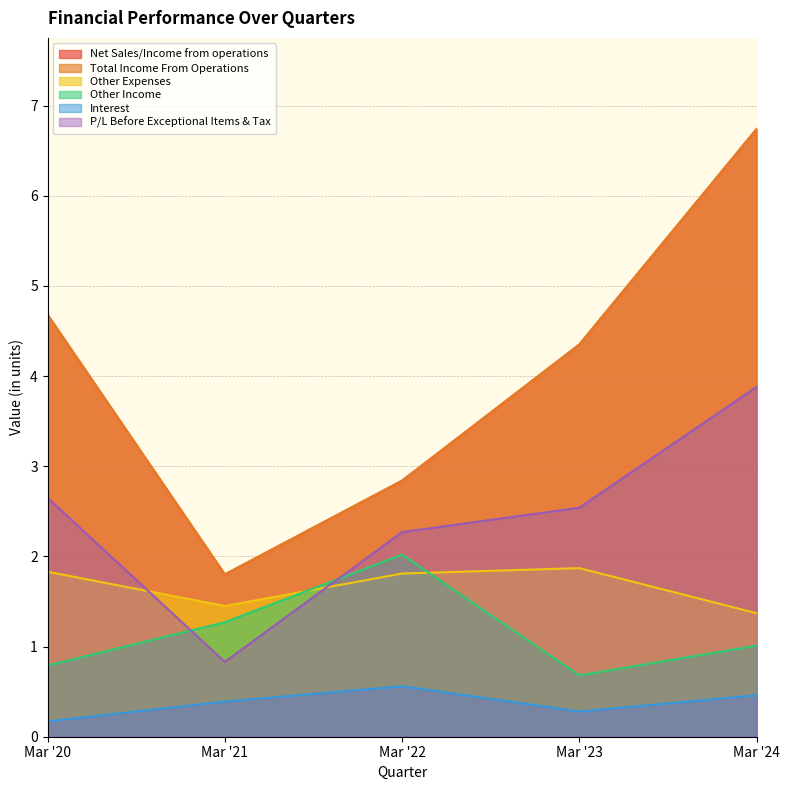

At which category is the sum across all series the highest?

Mar '24